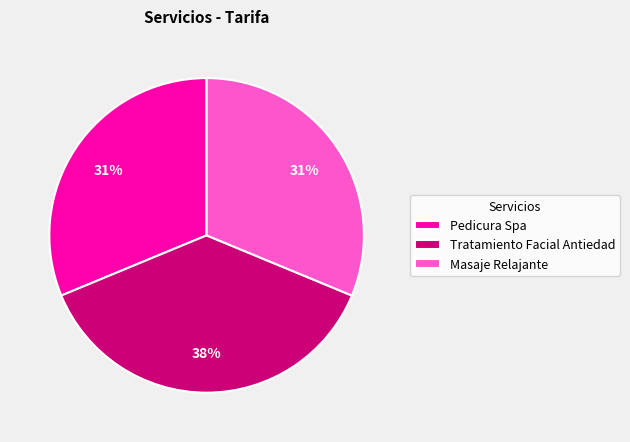

What percentage is the Pedicura Spa slice, to the nearest percent?

31%